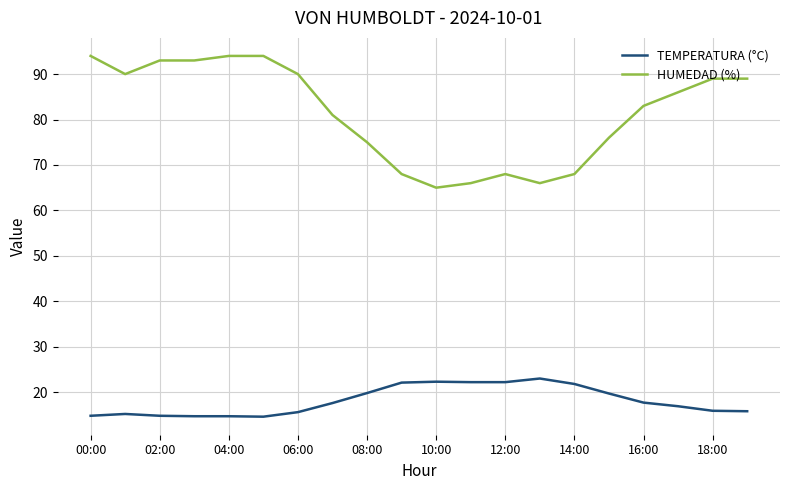

True or false: HUMEDAD (%) and TEMPERATURA (°C) intersect in this chart.

False